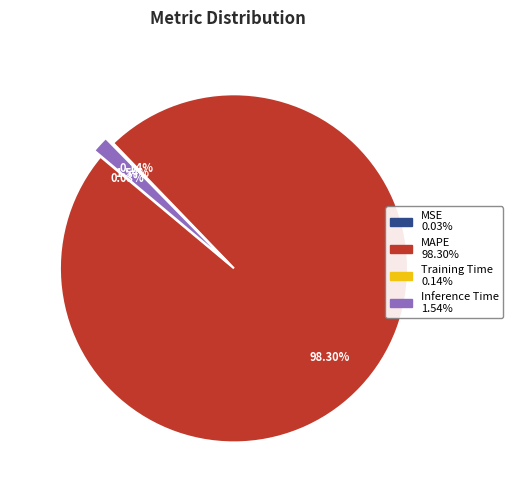

Is there a majority slice in this chart?

Yes